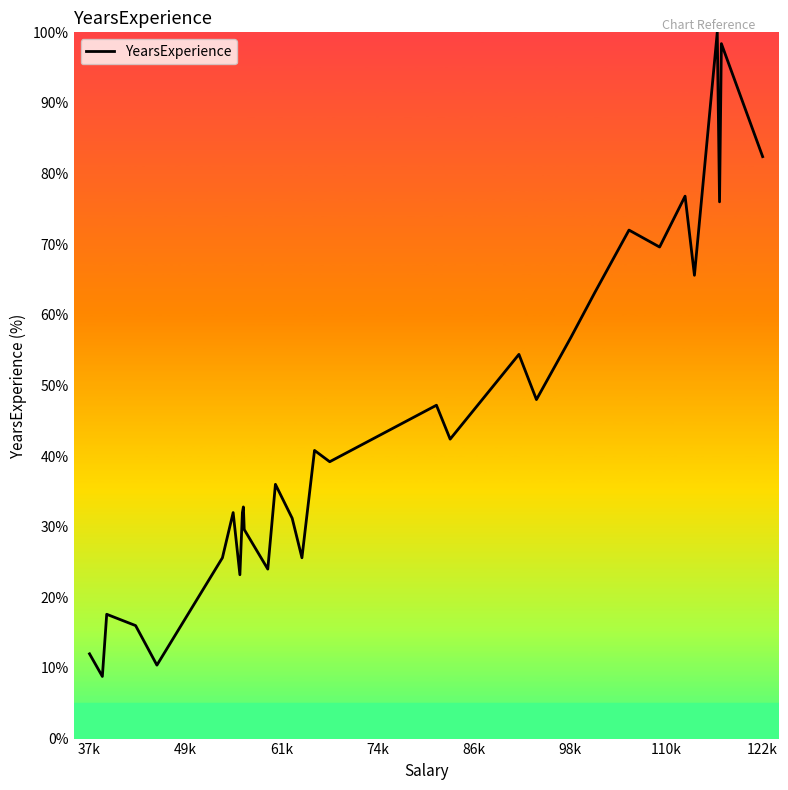

What is the average value?

55.1